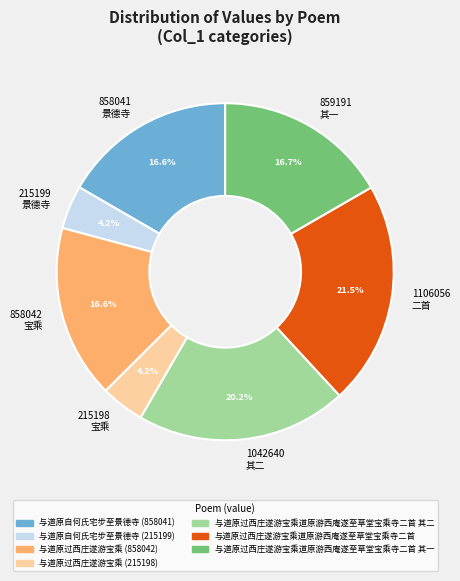

Is the sum of 215198 宝乘 and 1042640 其二 greater than half?

No